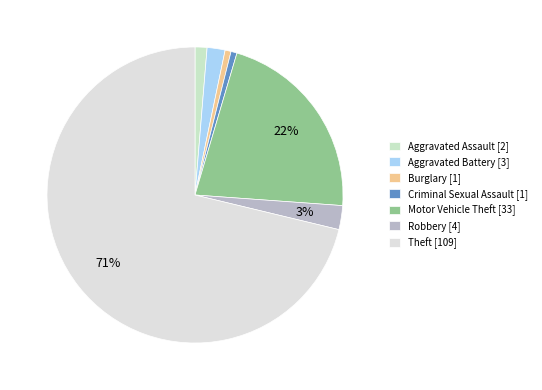

How many segments does this pie chart have?

7